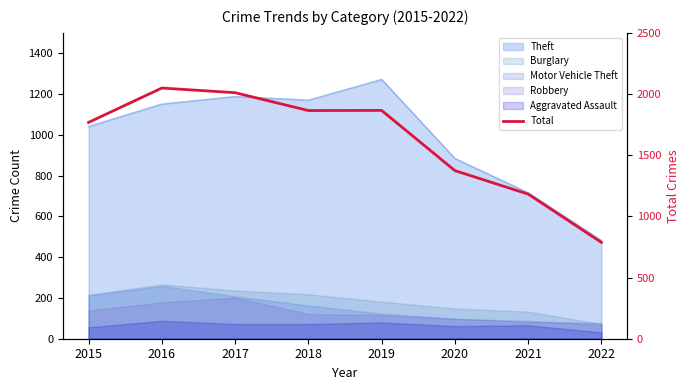

What is the difference between the second highest and minimum values?

1224